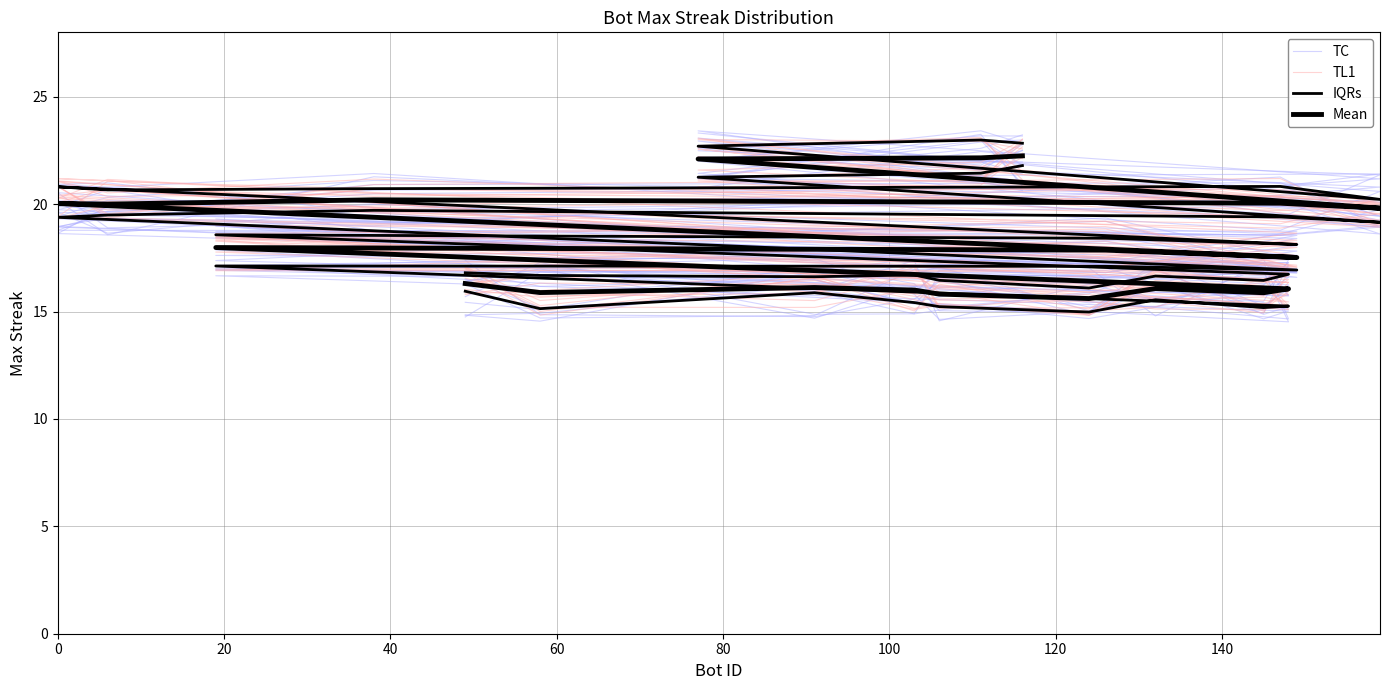

True or false: TC has a value of 25.4 at 9.

False